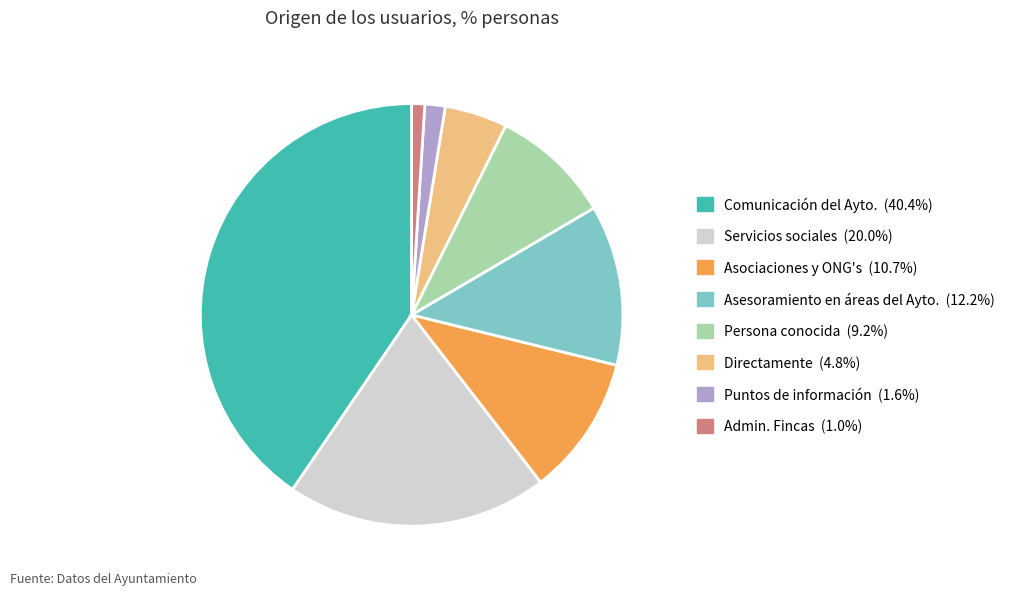

True or false: Asociaciones y ONG's accounts for 16% of the total.

False